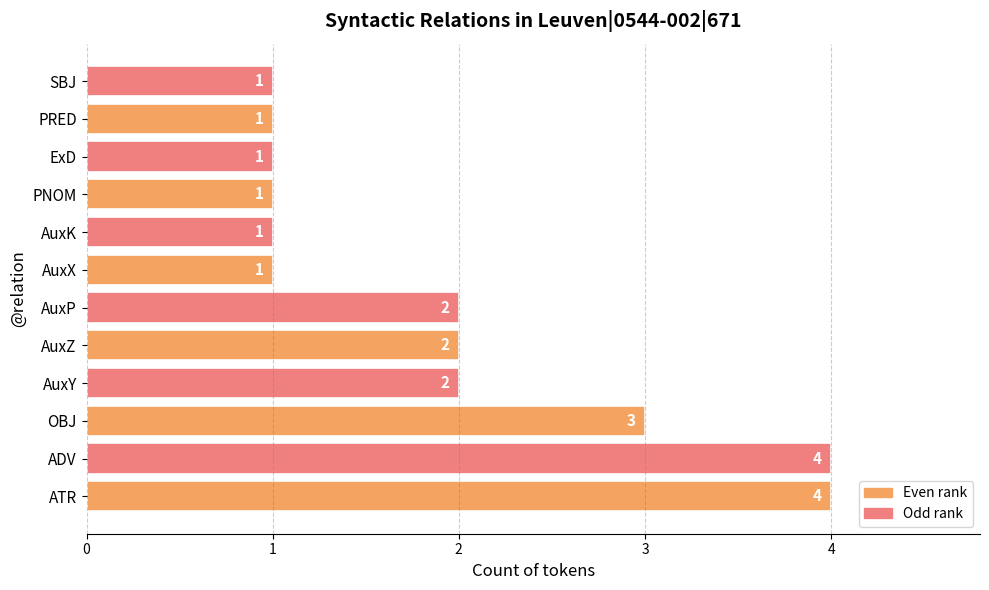

Is it true that the value at AuxK is 1?

True